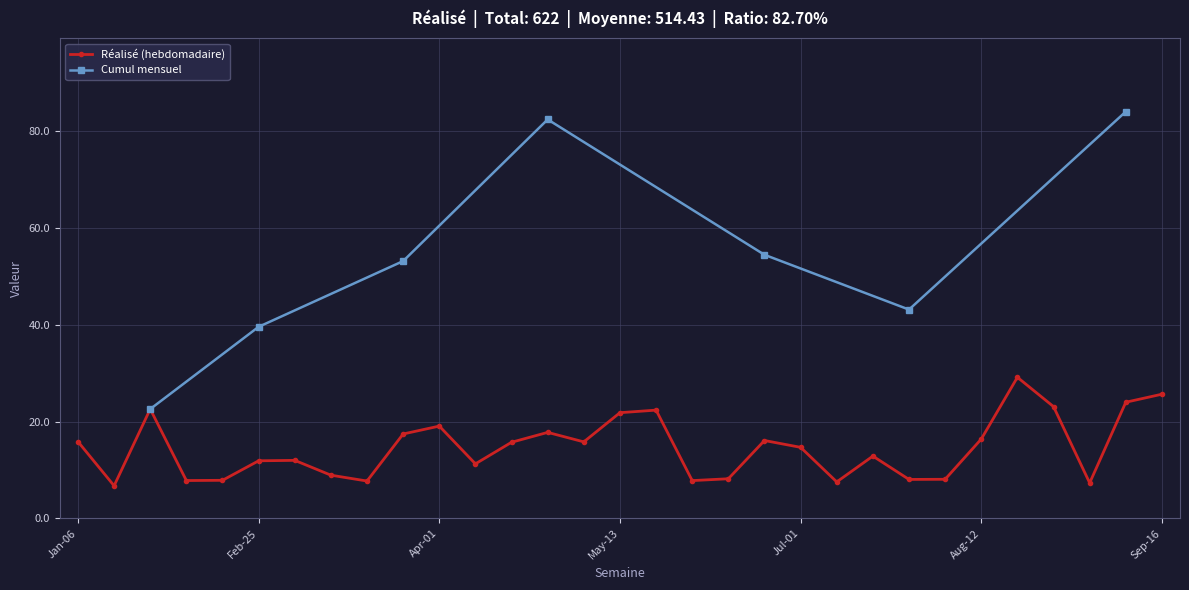

What is the change in value from 2019-06-03 to 2019-07-08?

-0.3